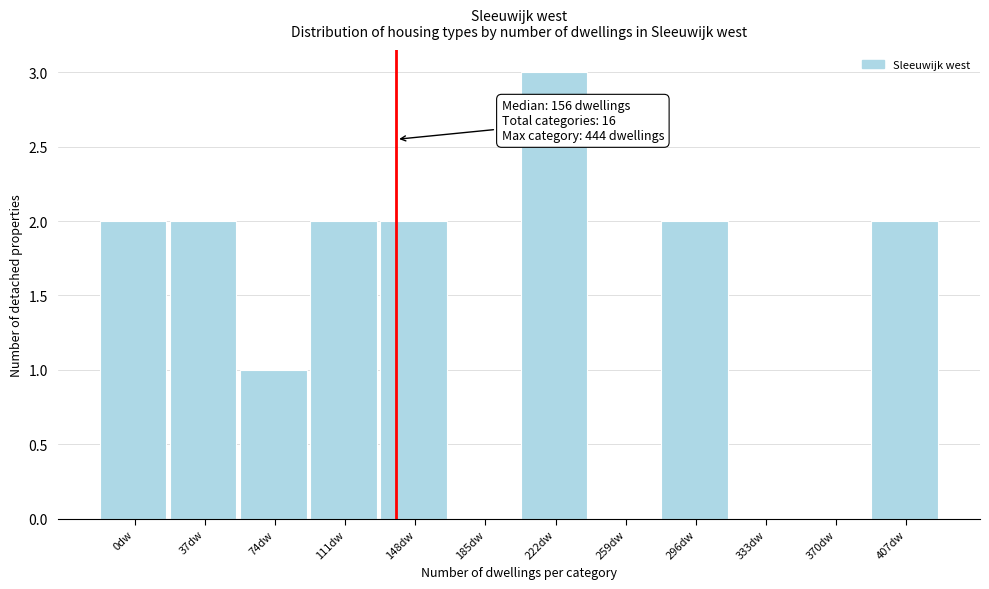

Reading right to left, list all the values displayed in this chart.

407dw=2	370dw=0	333dw=0	296dw=2	259dw=0	222dw=3	185dw=0	148dw=2	111dw=2	74dw=1	37dw=2	0dw=2